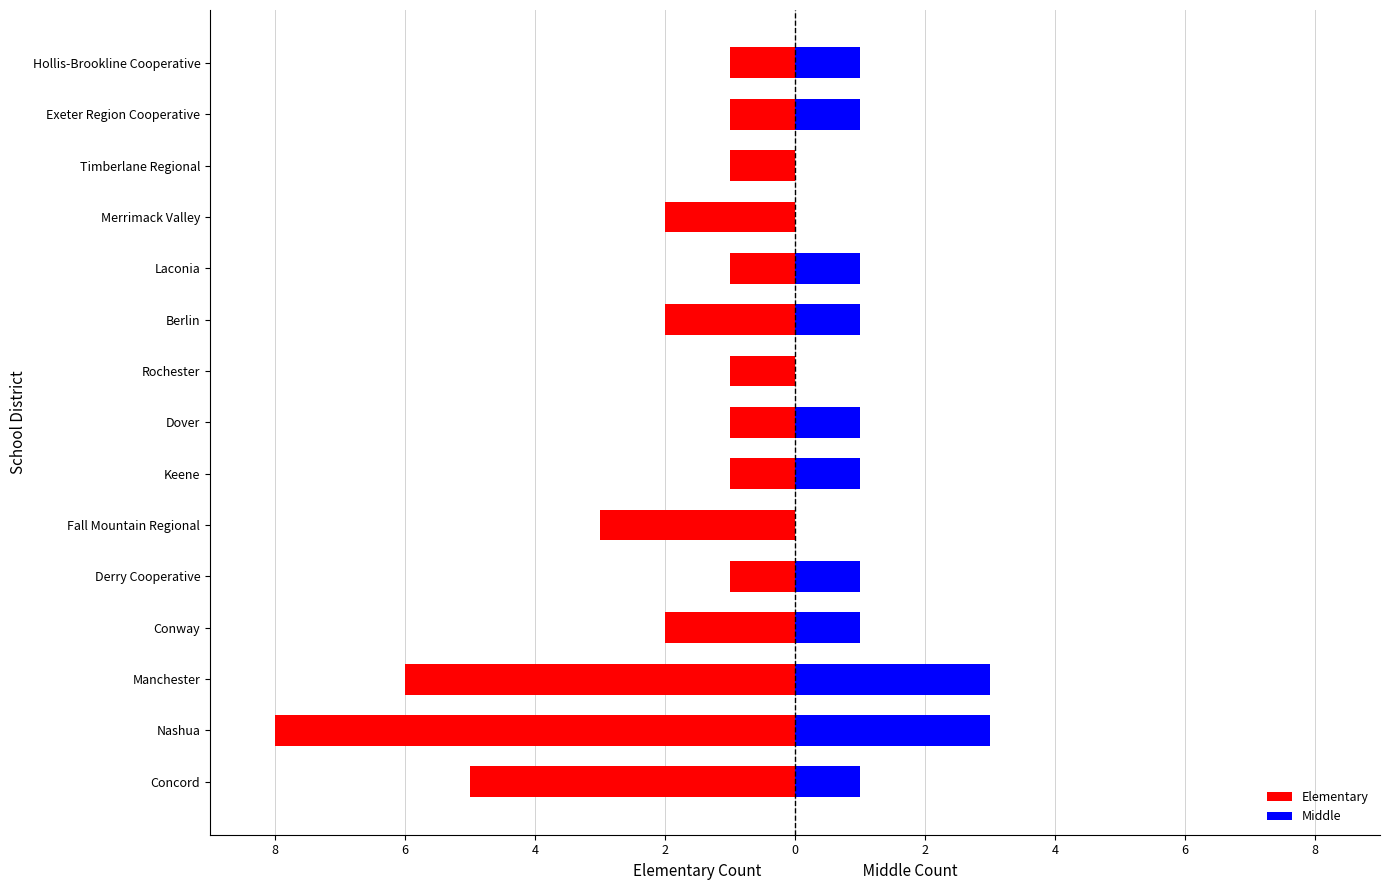

Is the value of Middle at Fall Mountain Regional greater than the value of Elementary at Merrimack Valley?

Yes